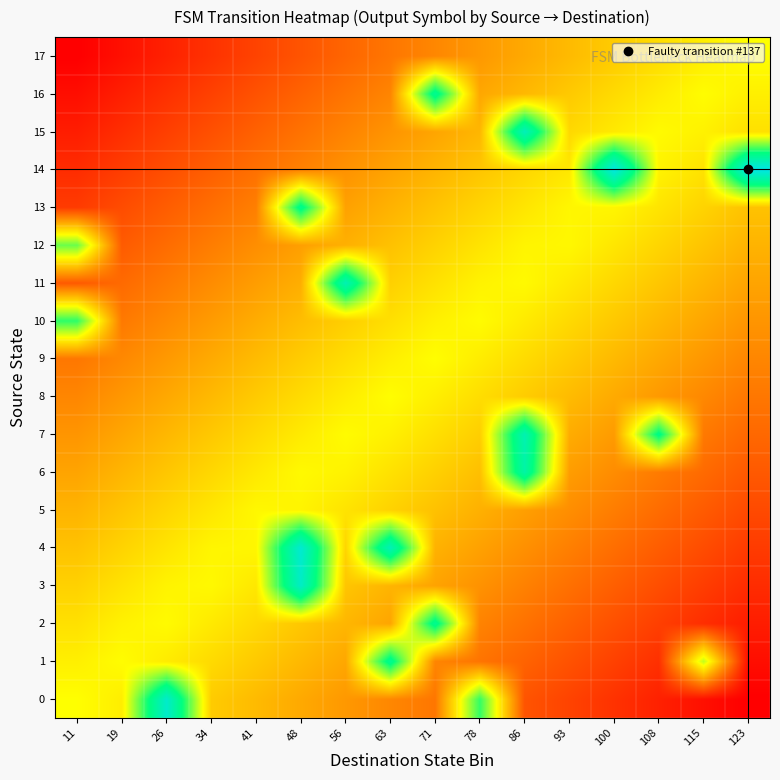

Rank the series by their maximum value, from lowest to highest.

5, 8, 9, 17, 12, 10, 13, 2, 1, 16, 6, 7, 11, 15, 3, 0, 4, 14